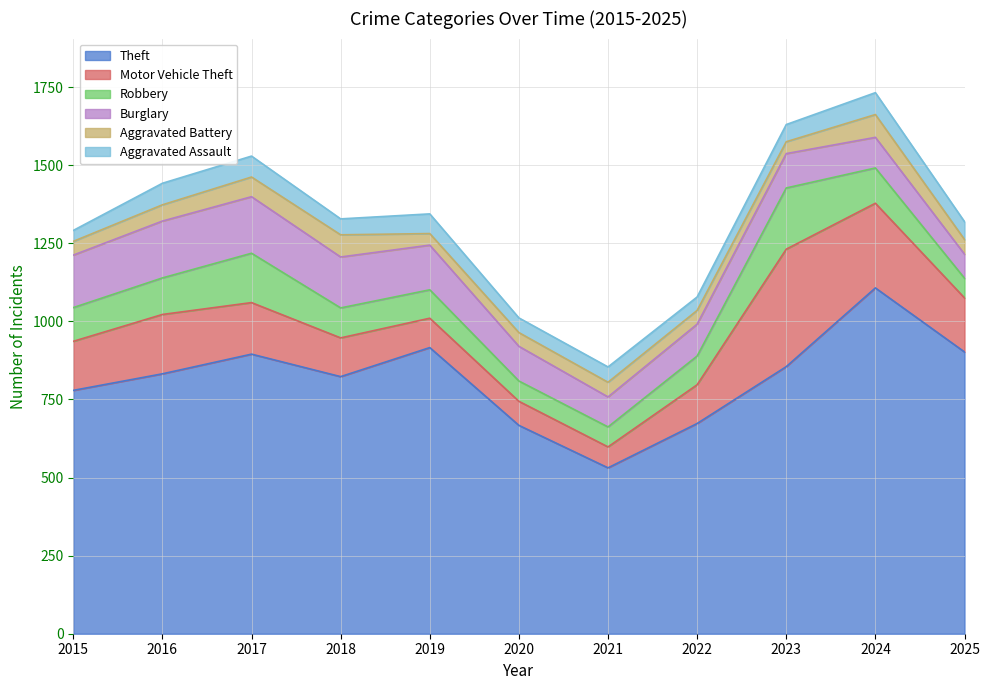

True or false: Aggravated Assault has a value of 26 at 2018.

False